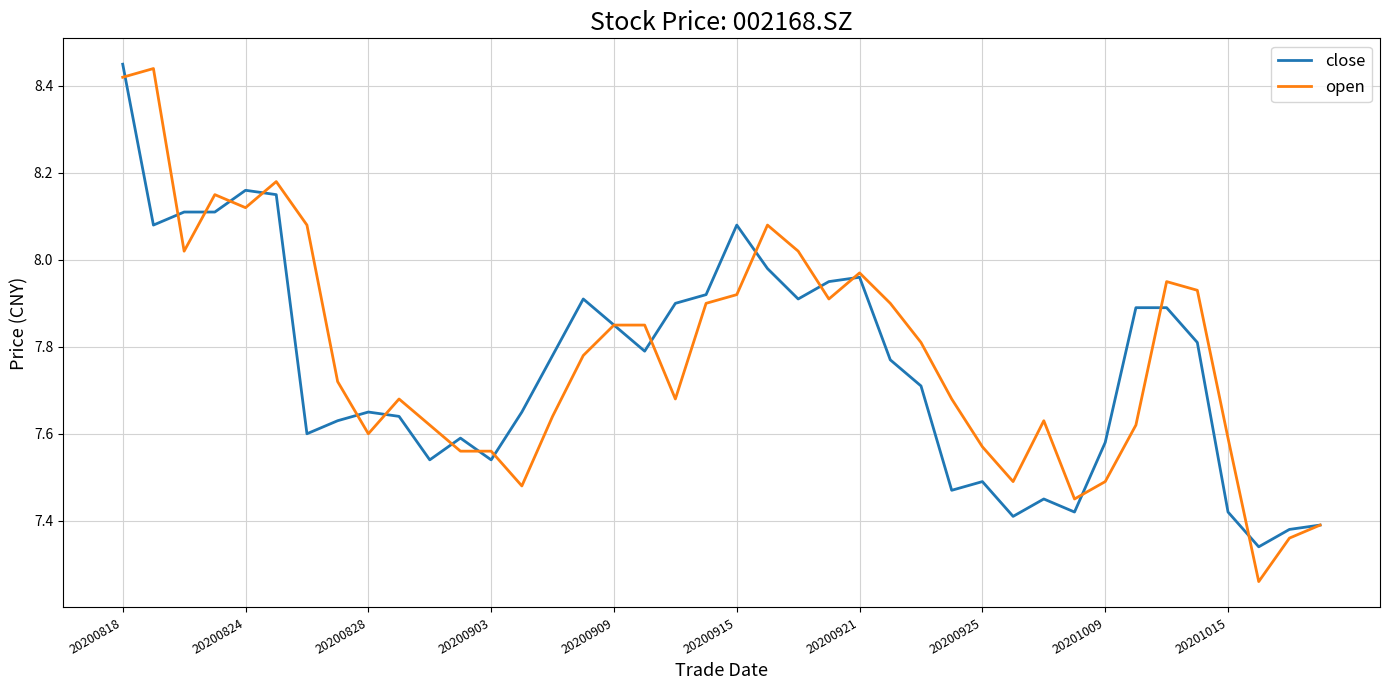

List the series in order of their peak value, highest first.

close, open